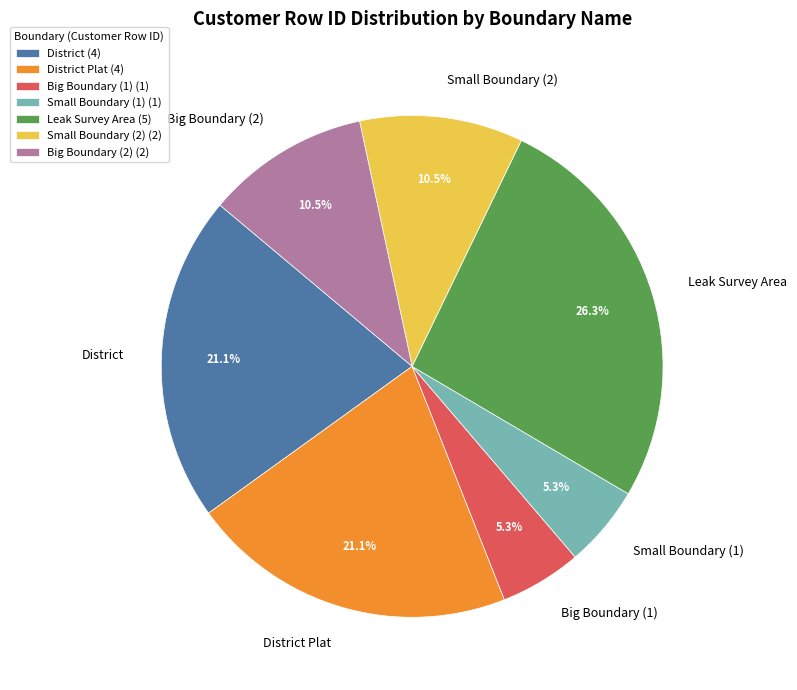

Does any single category account for the majority?

No